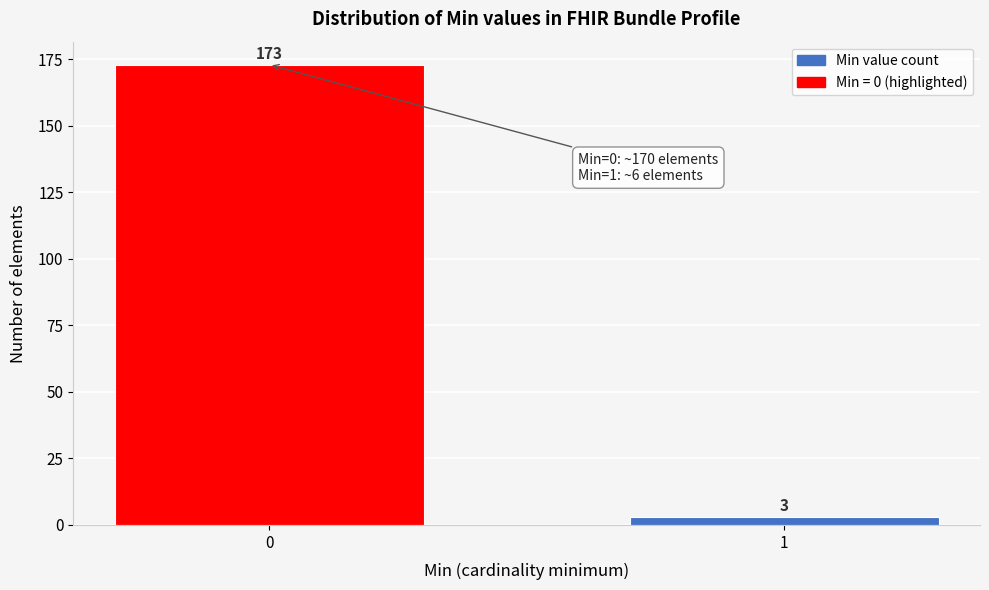

Reading right to left, extract all data points from this chart.

1=3	0=173